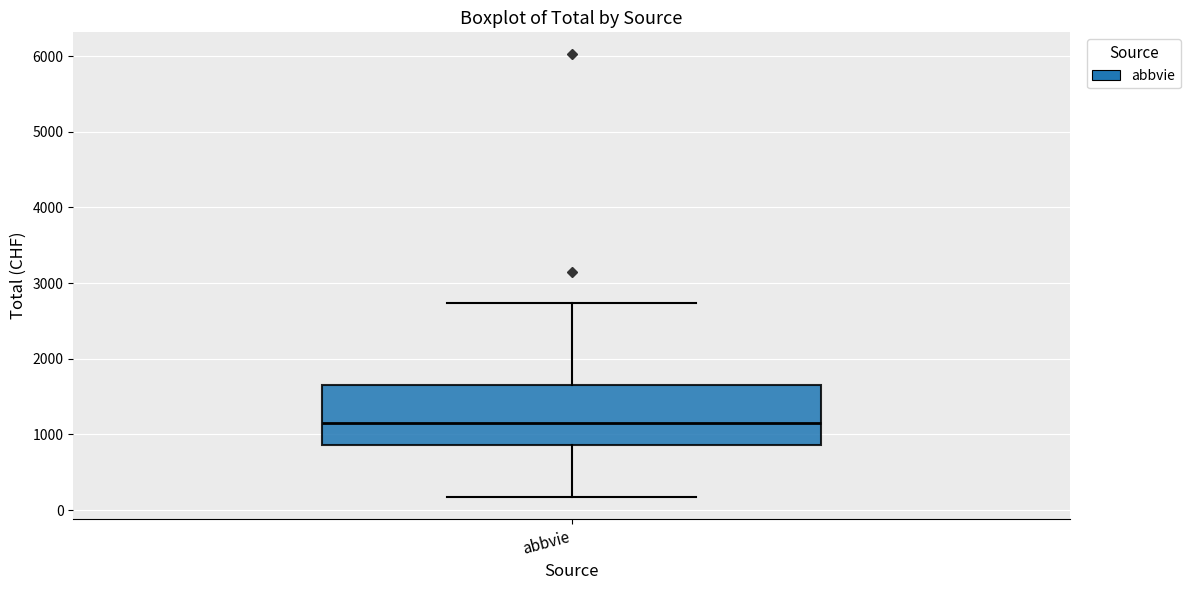

Transcribe this box plot: give where the median line is, the range the box spans, and where the two whiskers end, as read against the y-axis. The values are not printed on the chart, so give them approximately, as read against the axis.

median 1200, box 900 to 1700, whiskers 200 to 2700